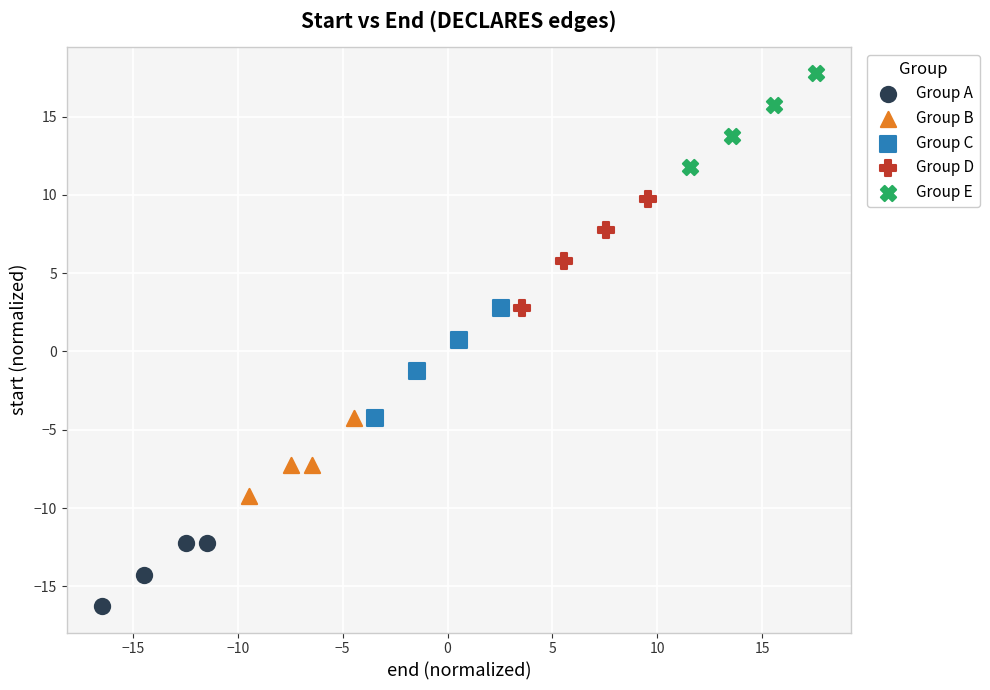

Which series contains the highest Y value?

Group E